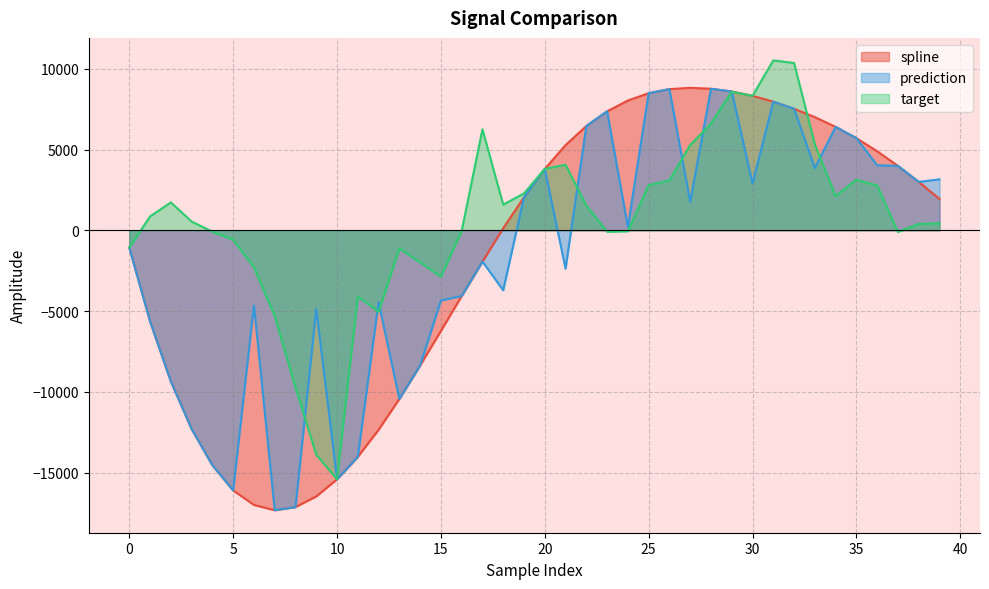

At how many categories does at least one series exceed -8026?

38